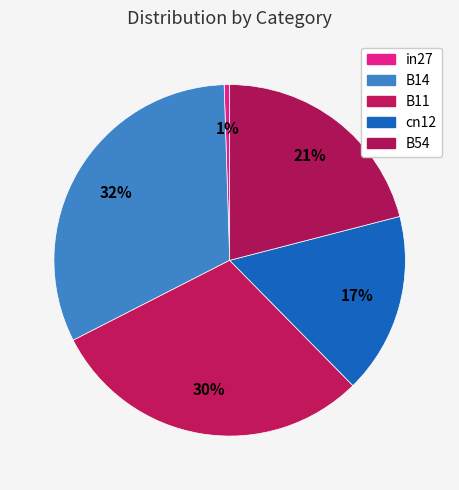

What is the total percentage of cn12 and in27?

17.2%